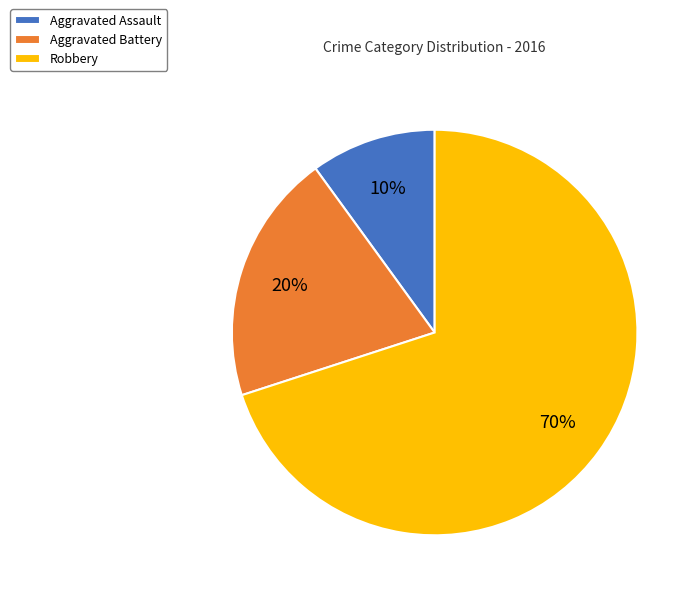

What is the smallest slice in the pie chart?

Aggravated Assault